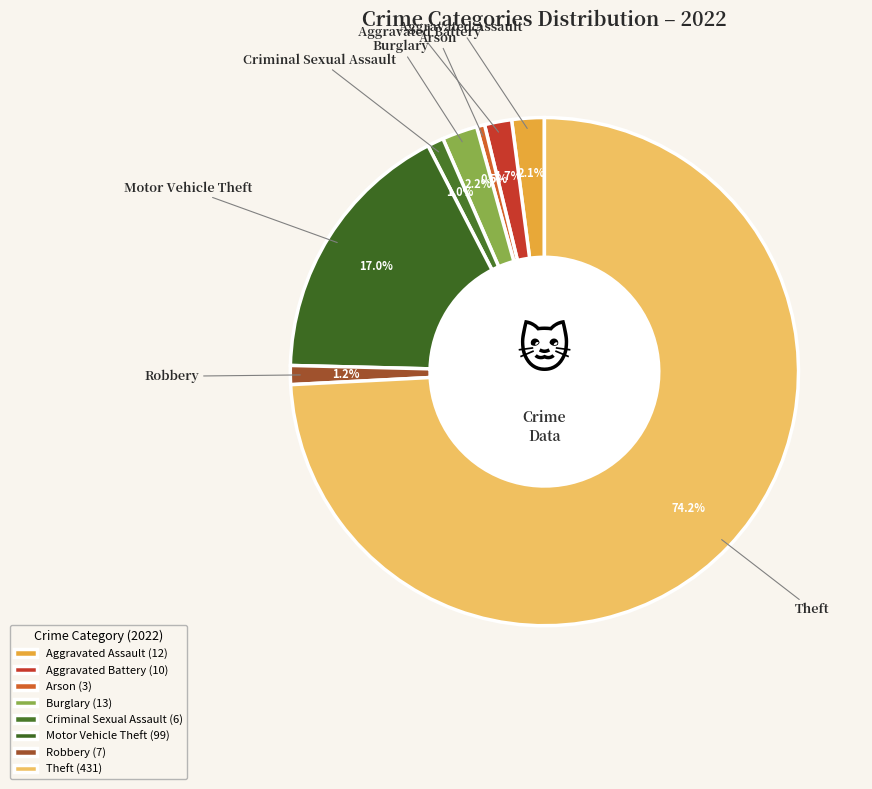

Is there any slice that represents more than half of the pie?

Yes